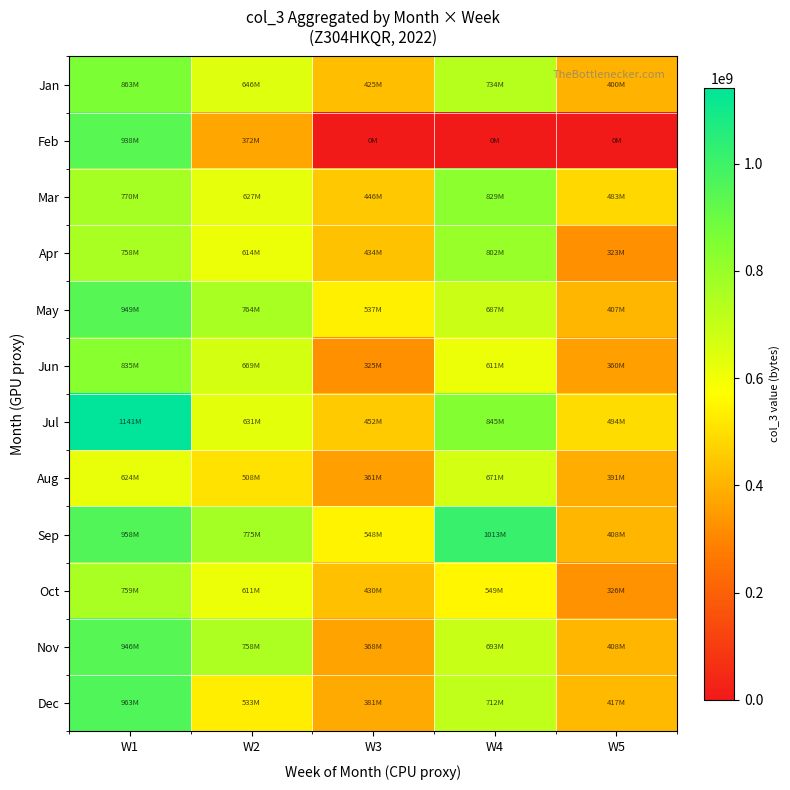

Reading left to right, list all the values displayed in this chart.

Jan: W1=863028416	W2=645959528	W3=424786184	W4=734388936	W5=399989320
Feb: W1=938231864	W2=372211312	W3=0	W4=0	W5=0
Mar: W1=770252861	W2=627388191	W3=446025493	W4=828941511	W5=482987103
Apr: W1=758386220	W2=613661551	W3=433812890	W4=802319912	W5=322991375
May: W1=949331257	W2=763847141	W3=537354522	W4=686653655	W5=406989133
Jun: W1=834979992	W2=668568111	W3=324961430	W4=611378789	W5=359990388
Jul: W1=1141355080	W2=631425438	W3=451866303	W4=844547276	W5=494486796
Aug: W1=623538030	W2=507885678	W3=361068256	W4=671047890	W5=390989560
Sep: W1=957961541	W2=775151433	W3=547974177	W4=1013456731	W5=407989106
Oct: W1=759465006	W2=611077713	W3=429883618	W4=549322924	W5=325591306
Nov: W1=946310658	W2=757710526	W3=368289621	W4=692895961	W5=407989106
Dec: W1=962708198	W2=532593630	W3=381139403	W4=712357267	W5=417088863